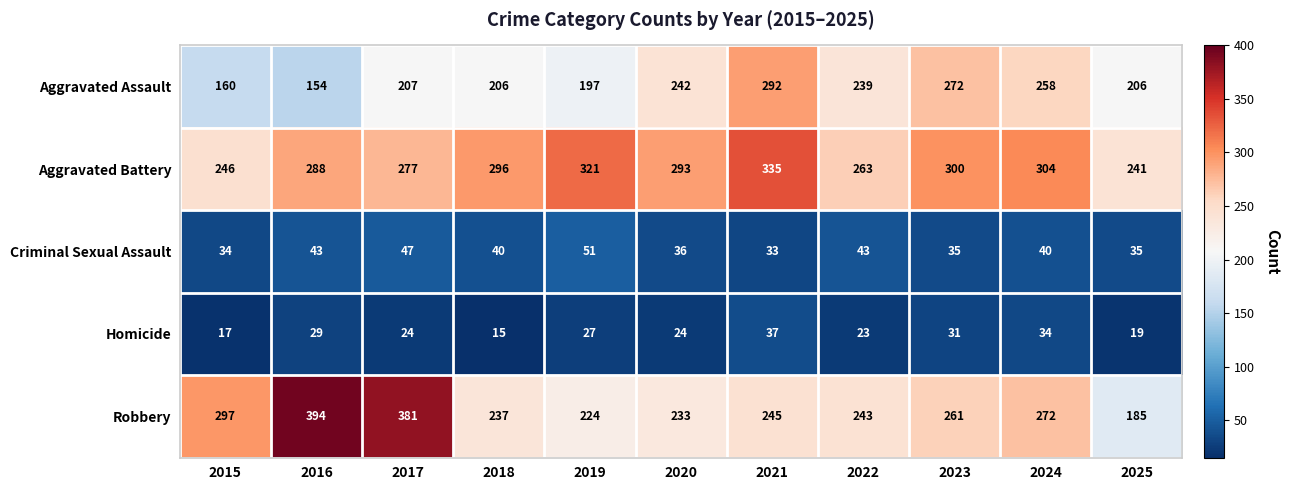

What is the maximum value shown in the chart?

394